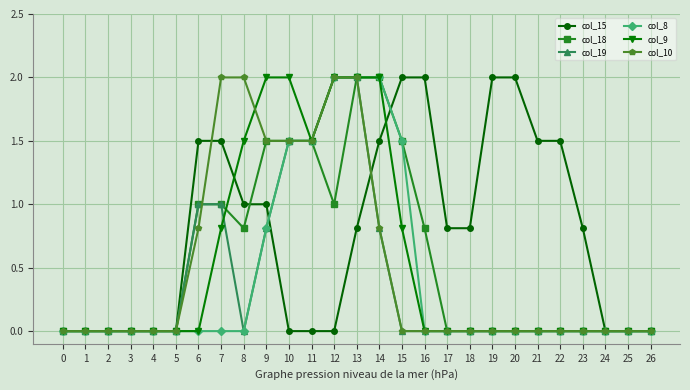

What value does the col_19 series have at 7?

1.0